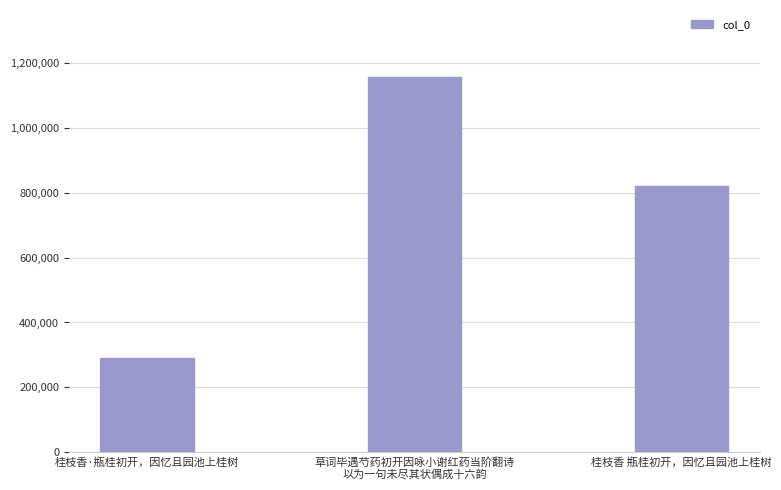

List the labels in order of value, largest first.

草词毕遇芍药初开因咏小谢红药当阶翻诗
以为一句未尽其状偶成十六韵, 桂枝香 瓶桂初开，因忆且园池上桂树, 桂枝香·瓶桂初开，因忆且园池上桂树